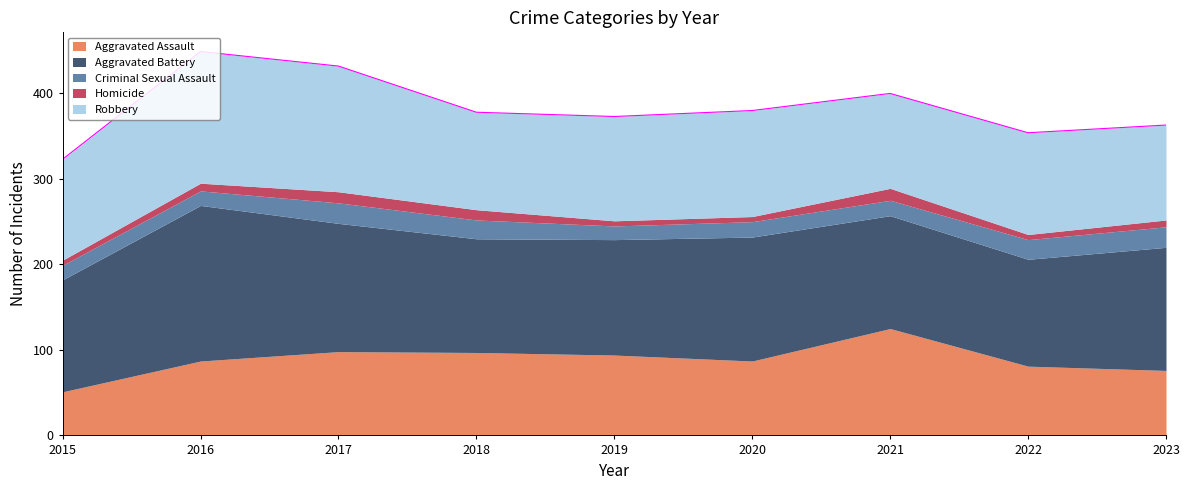

True or false: Robbery and Criminal Sexual Assault intersect in this chart.

False